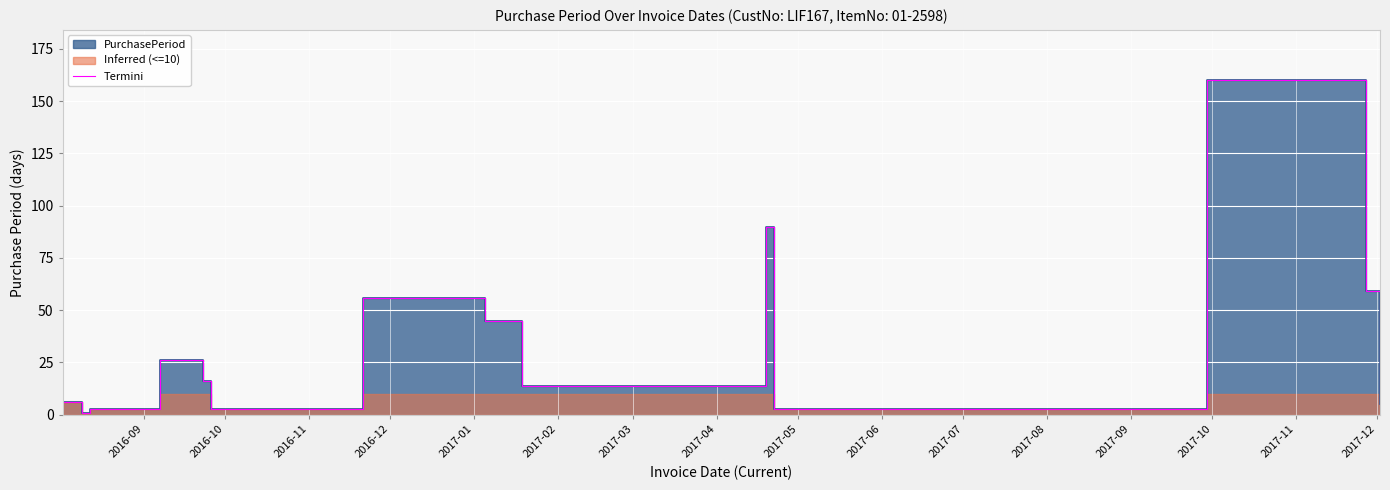

The value at 2017-07 is 158. True or false?

False